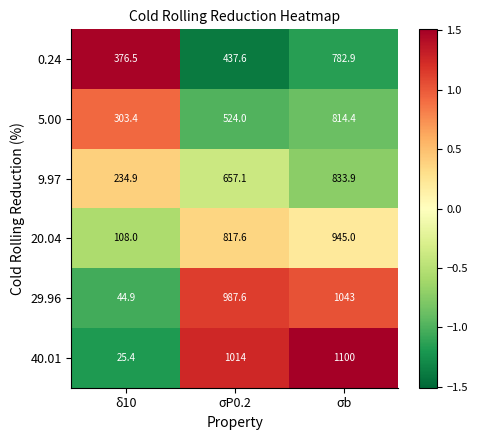

Where is 20.04 nearest to the value 526?

σP0.2